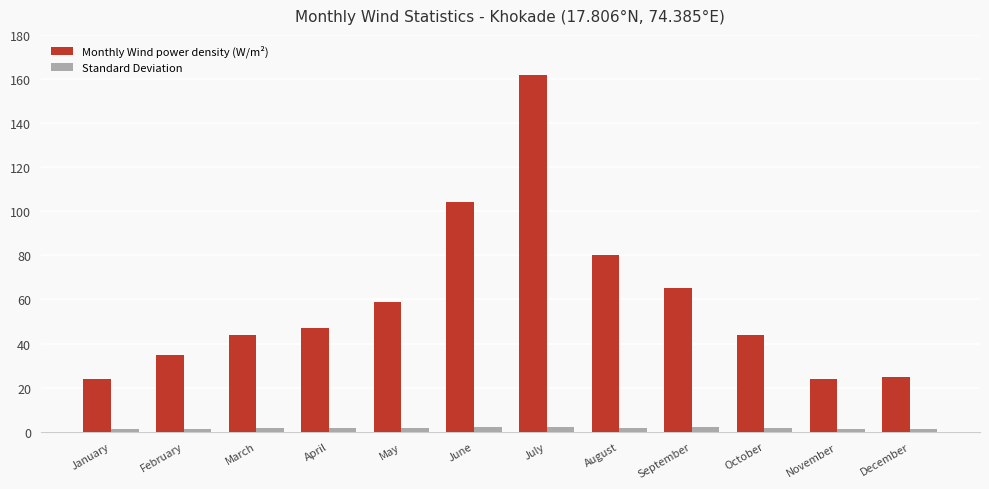

How many bars are there in total?

24